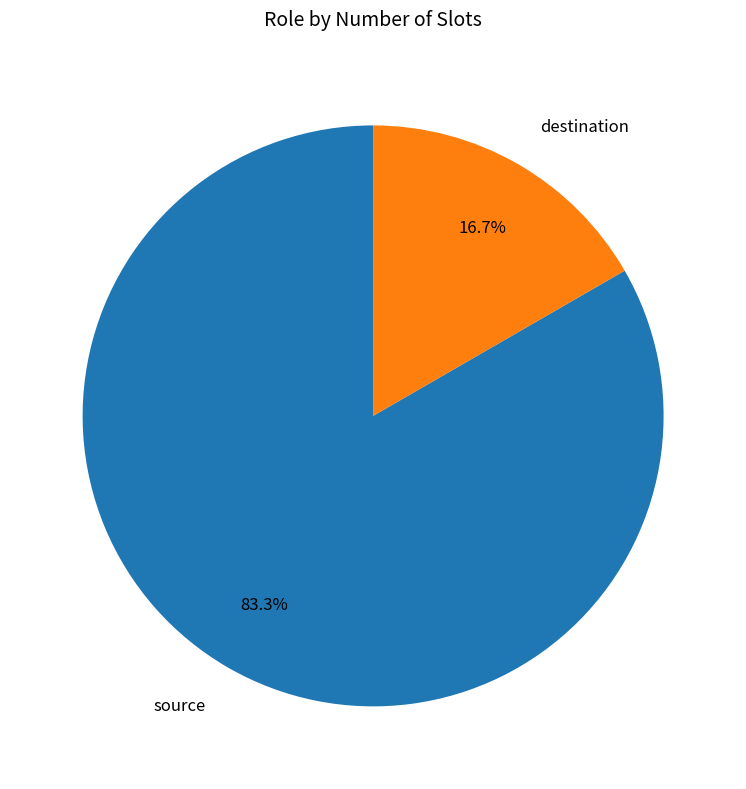

What portion of the pie excludes destination?

83.3%